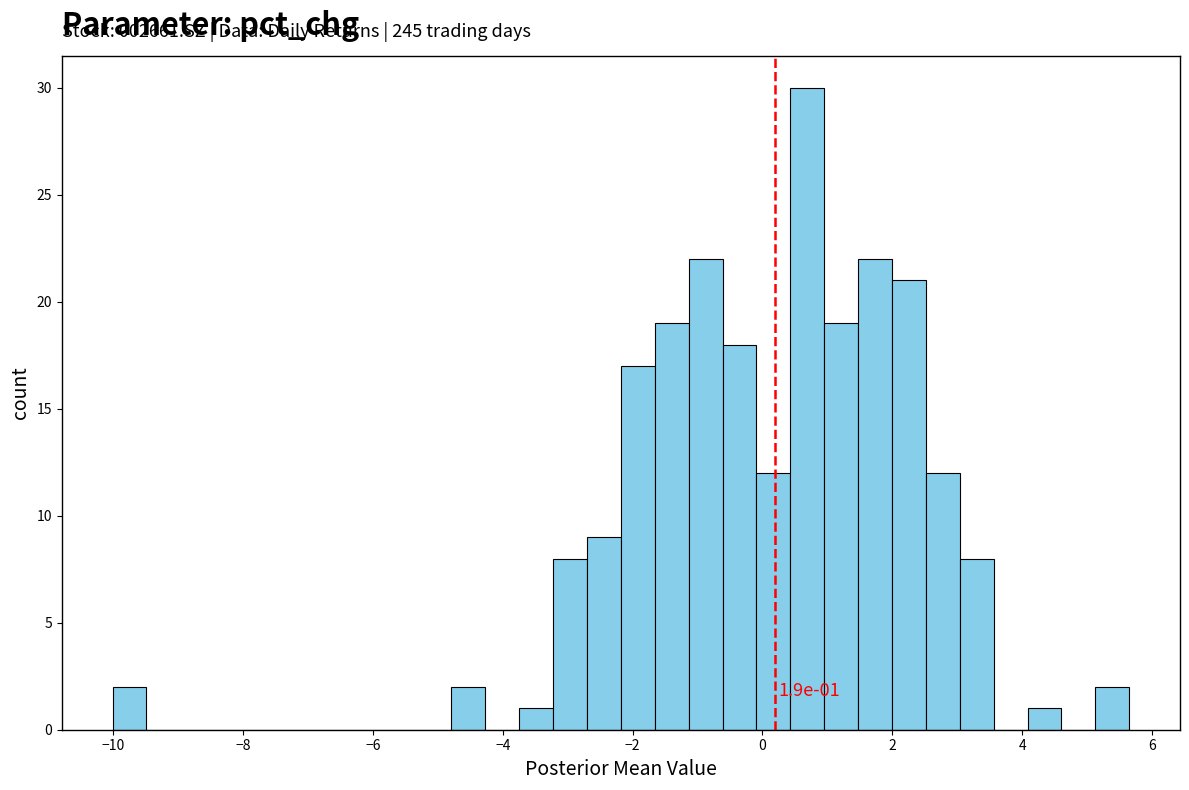

Around what value on the x-axis is the tallest bar? Give the approximate position of its centre, as read against the axis.

0.6